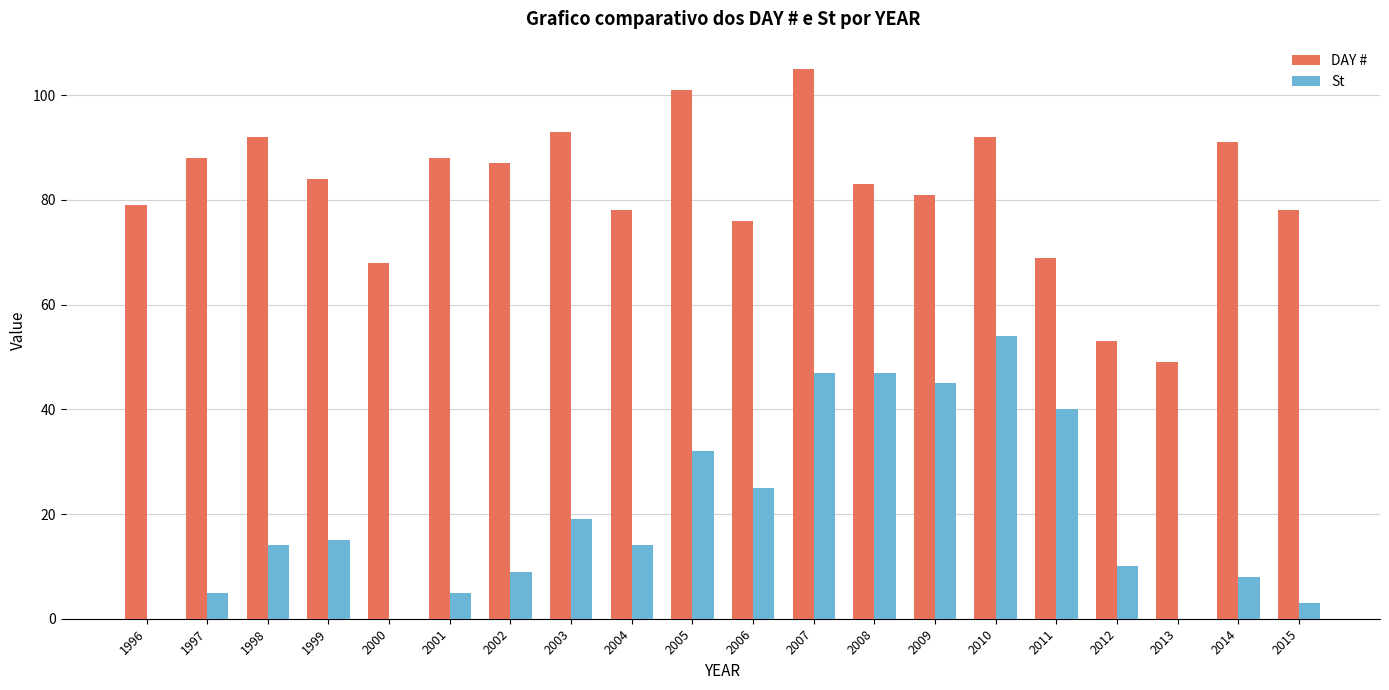

What value does the DAY # series have at 2004, to the nearest 10?

80